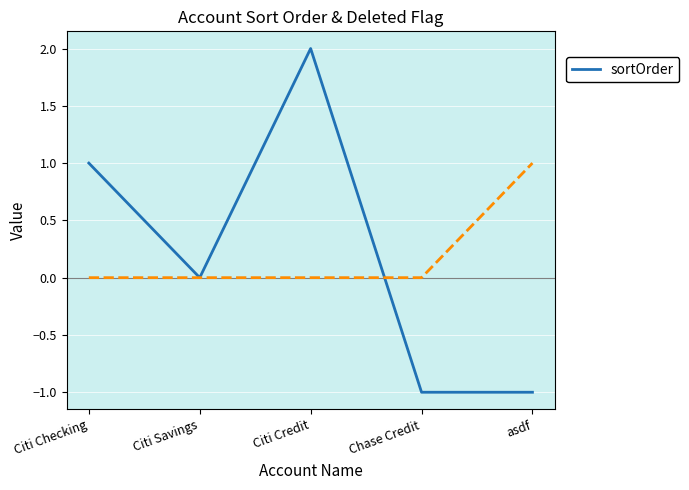

How many interior local valleys (lower than both neighbors) does the data have?

1